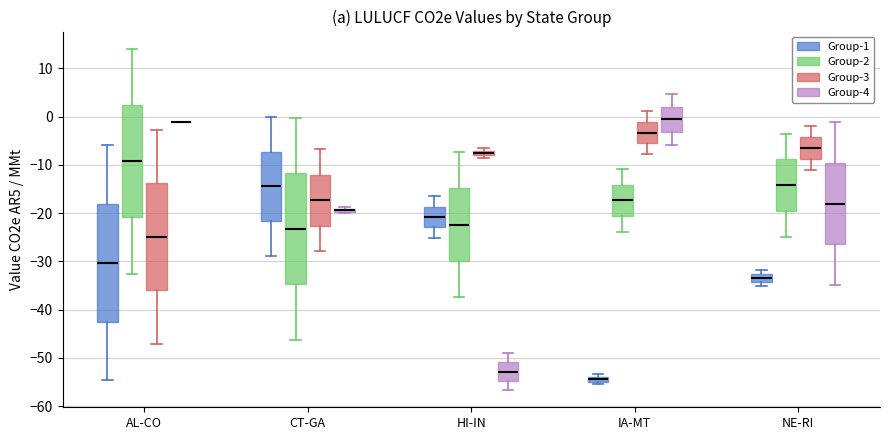

Comparing the boxes themselves (not the whiskers), which one is the tallest?

AL-CO (Group-1)